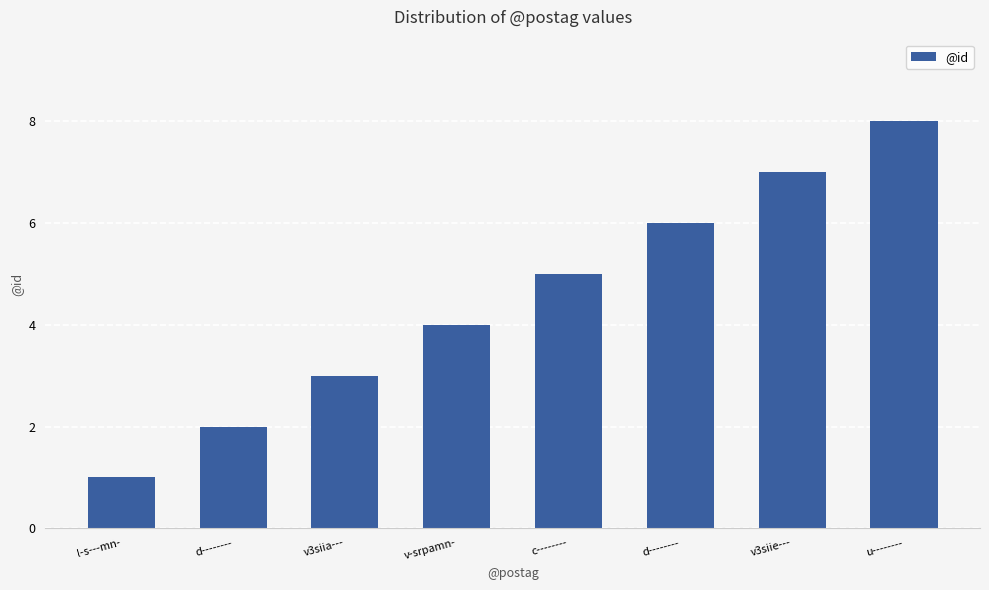

How many data points does each series have?

8